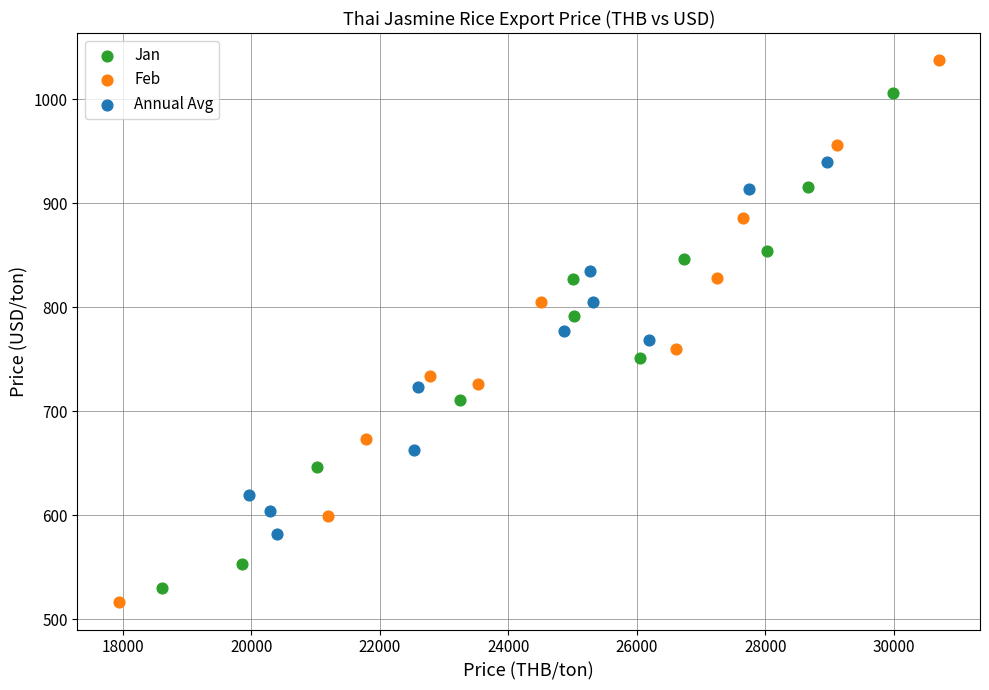

Which series contains the highest Y value?

Feb